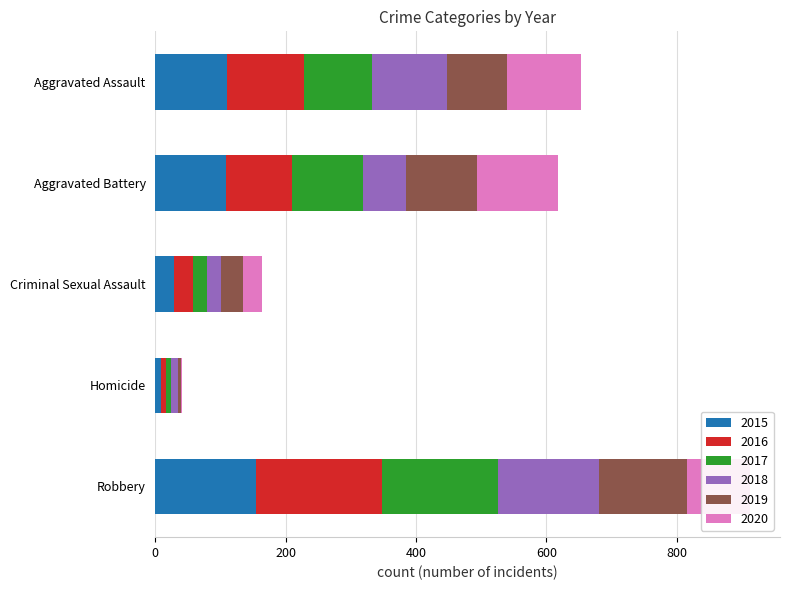

The 2015 series shows 51 at Aggravated Assault. True or false?

False